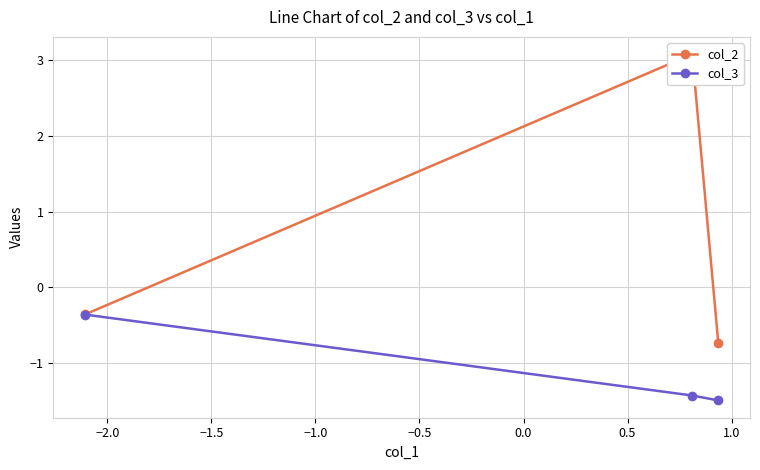

Count the number of categories in the chart.

3